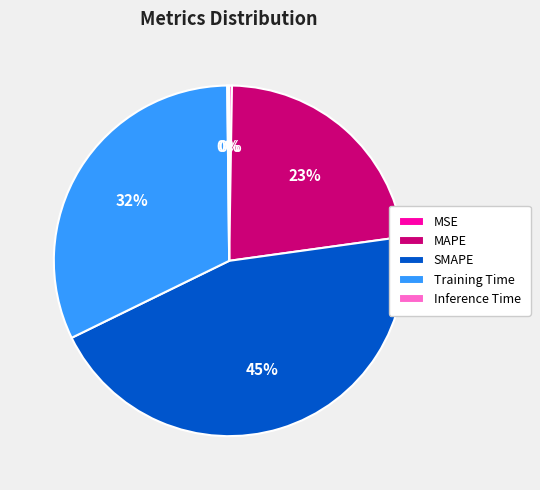

To the nearest percent, what is the average slice percentage?

20%